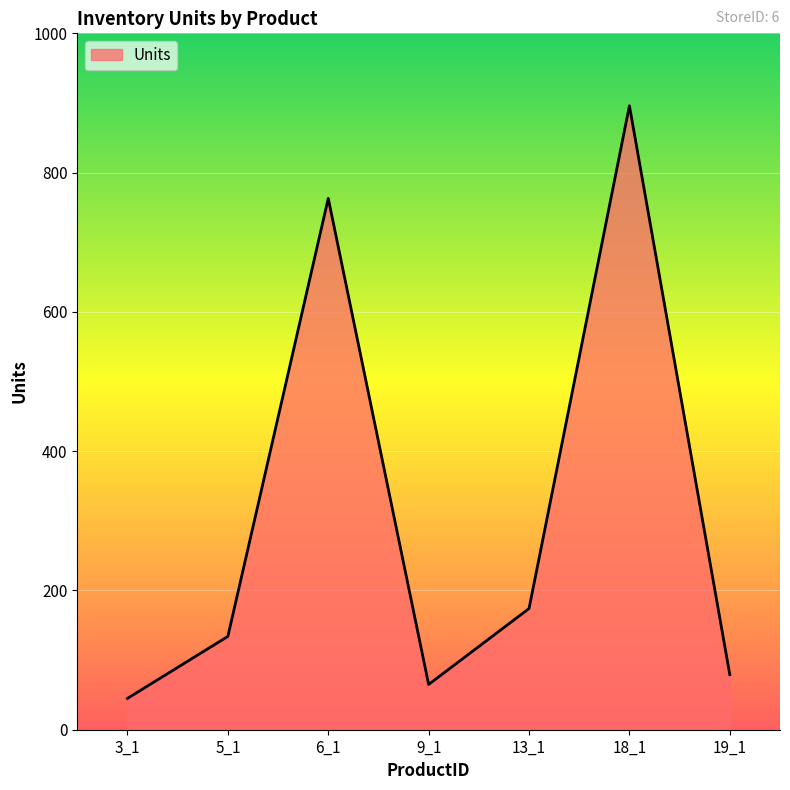

What is the difference between the second highest and second lowest values?

698